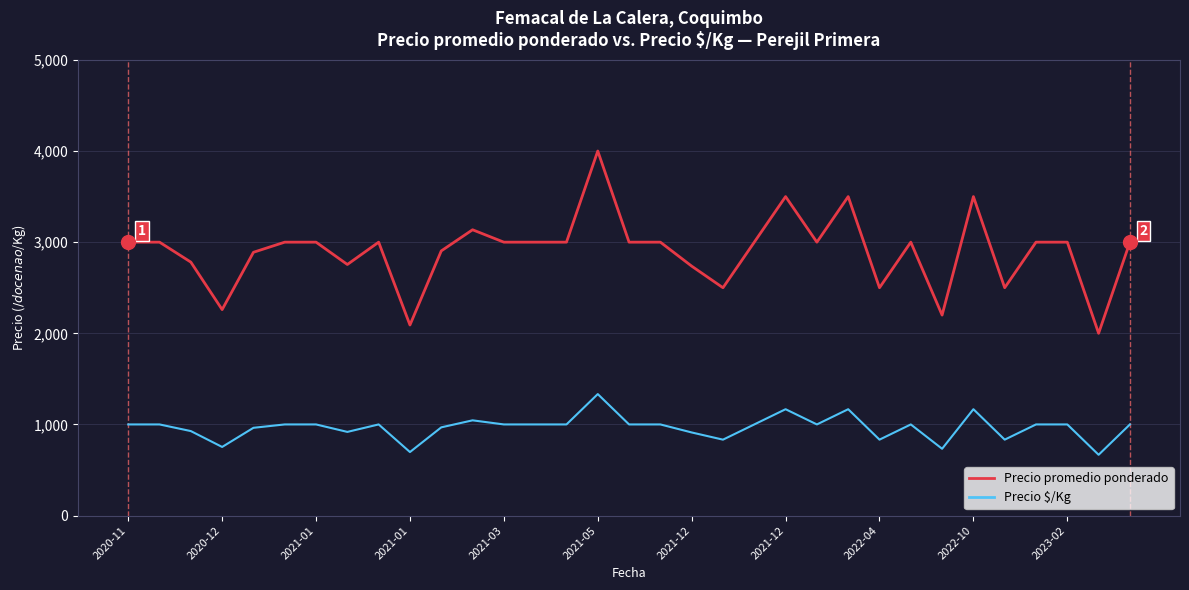

Is this an area chart (filled region under the line)?

No